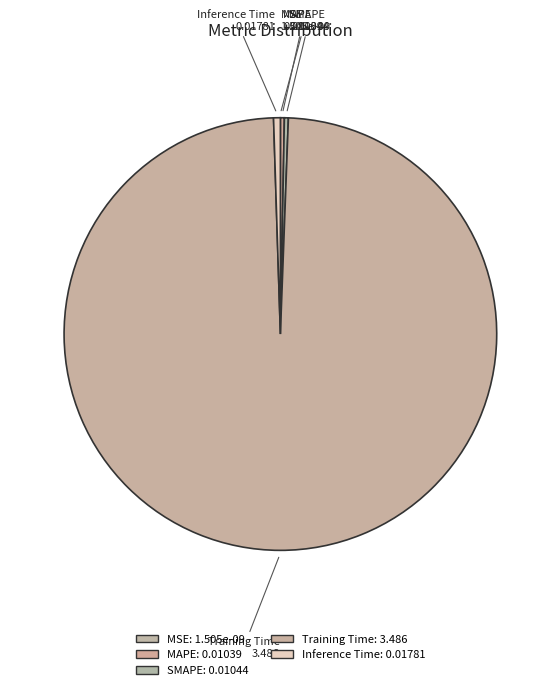

What is the majority slice?

Training Time